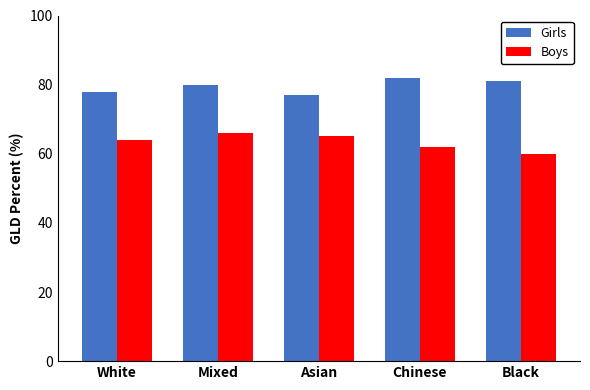

What is the difference between the Boys values at Mixed and Asian?

1